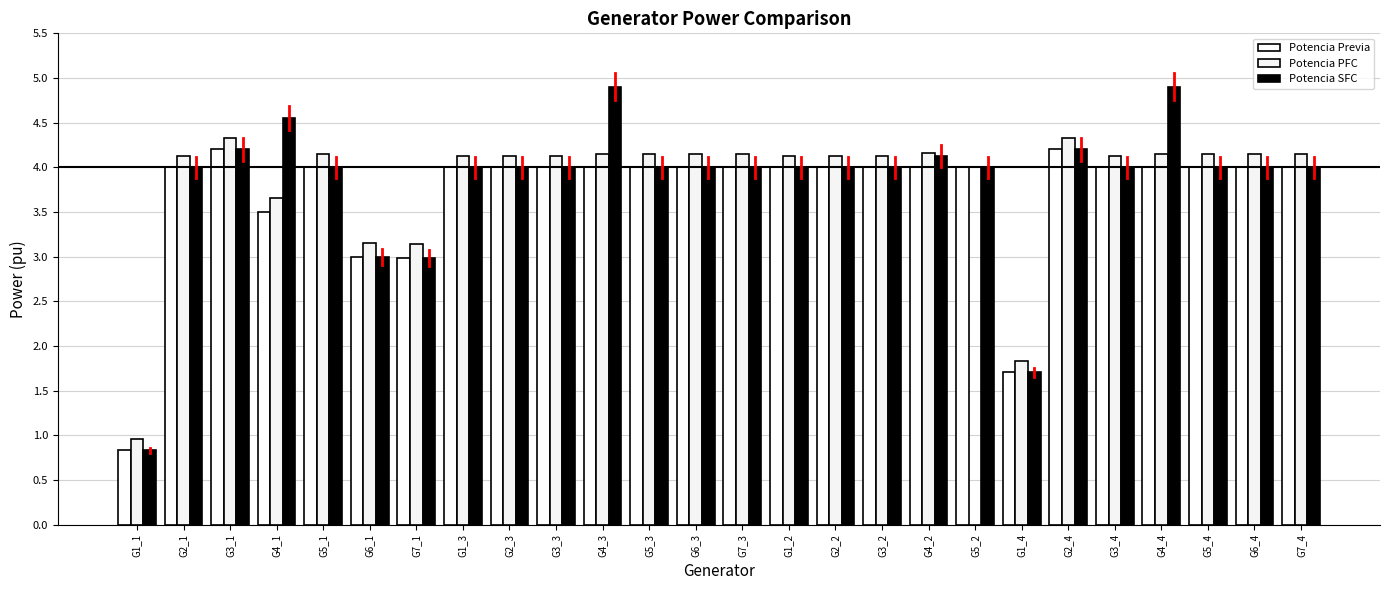

How many groups of bars are there?

26